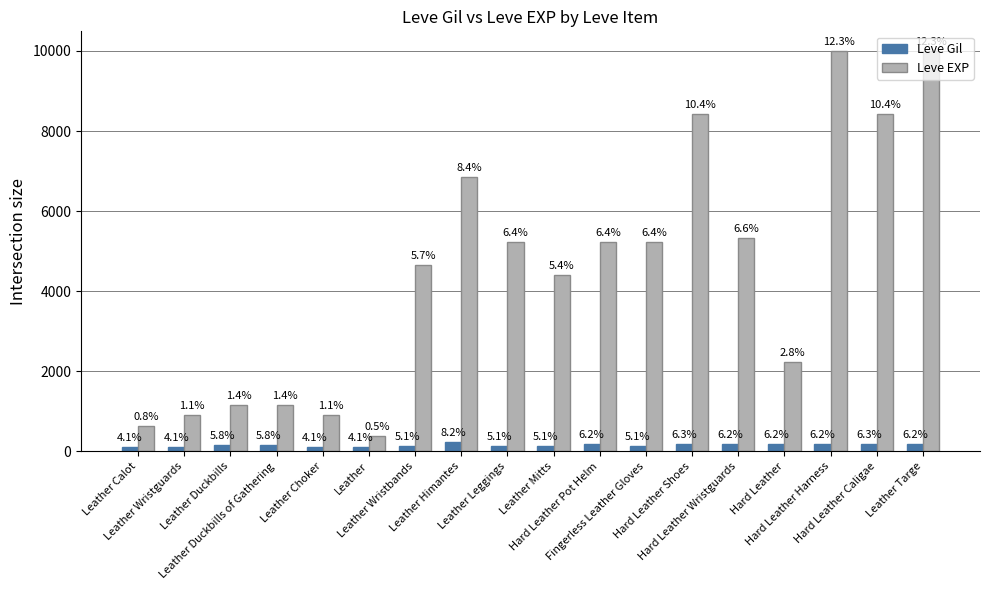

At Hard Leather Caligae, list the series in order from largest to smallest.

Leve EXP, Leve Gil